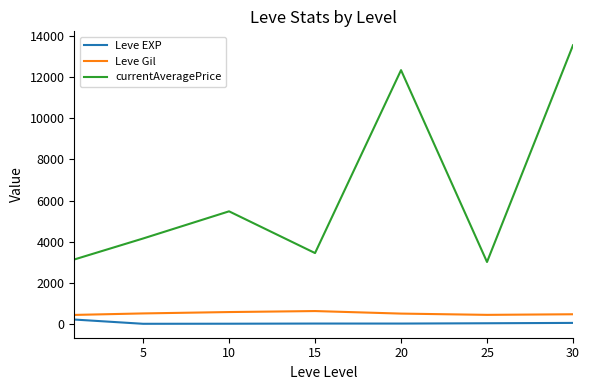

What is the greatest value displayed?

13555.8